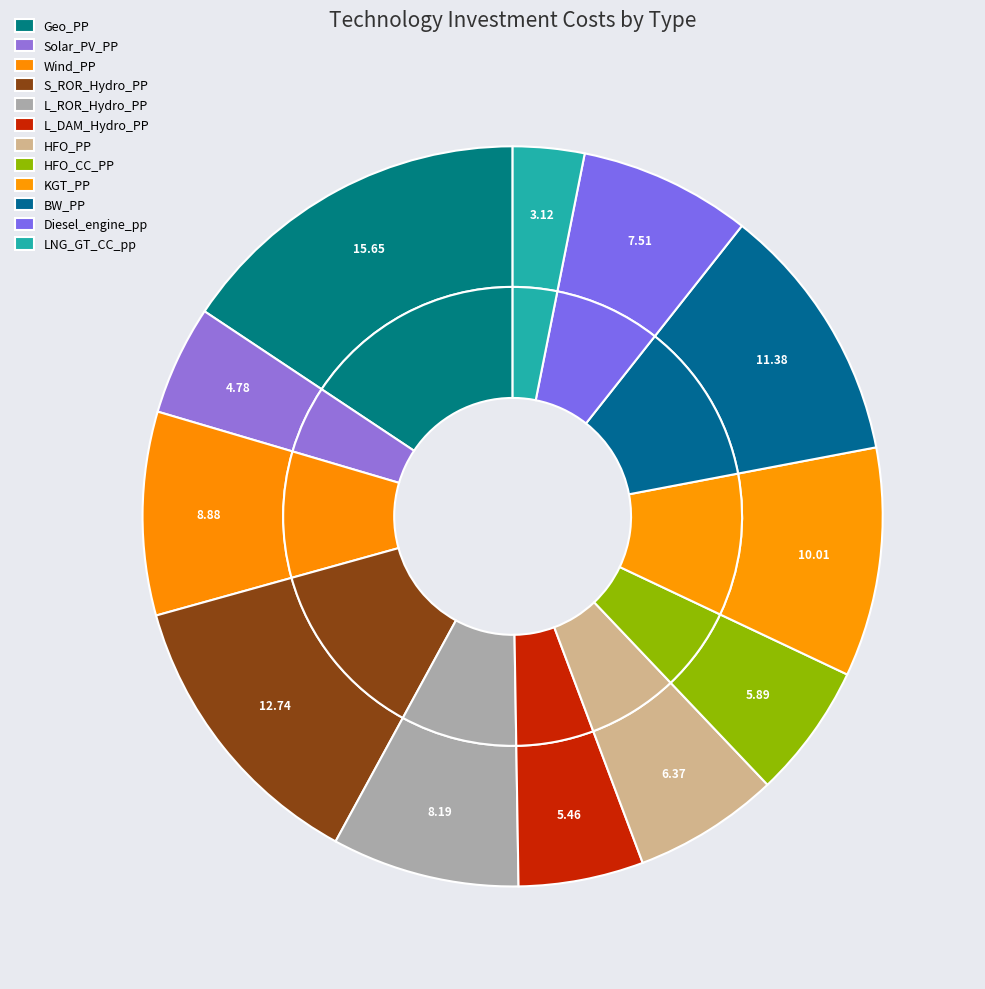

Which has a higher value, BW_PP or LNG_GT_CC_pp?

BW_PP